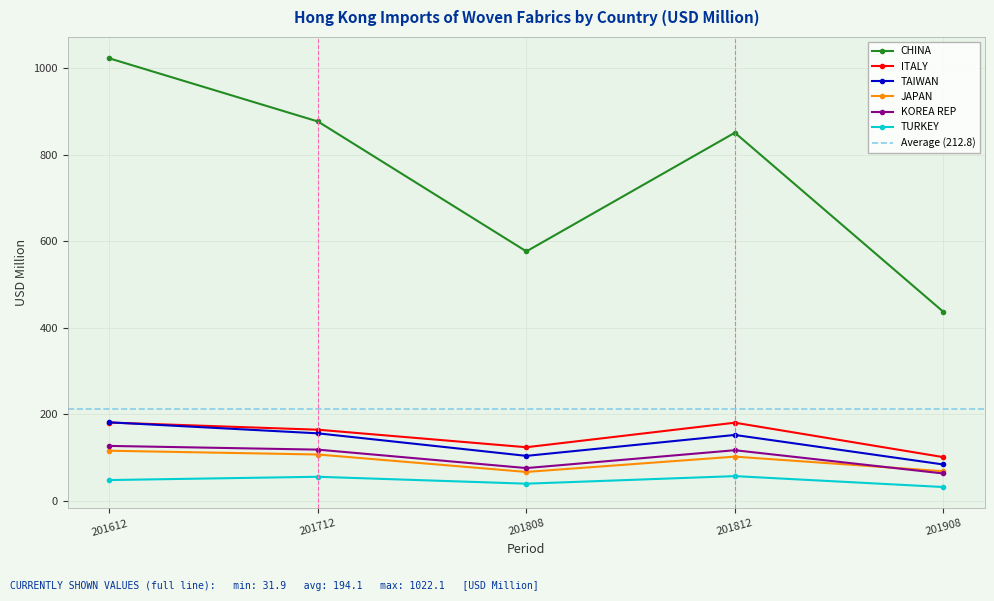

What is the value of the TURKEY point at the 4th from the left?

57.1